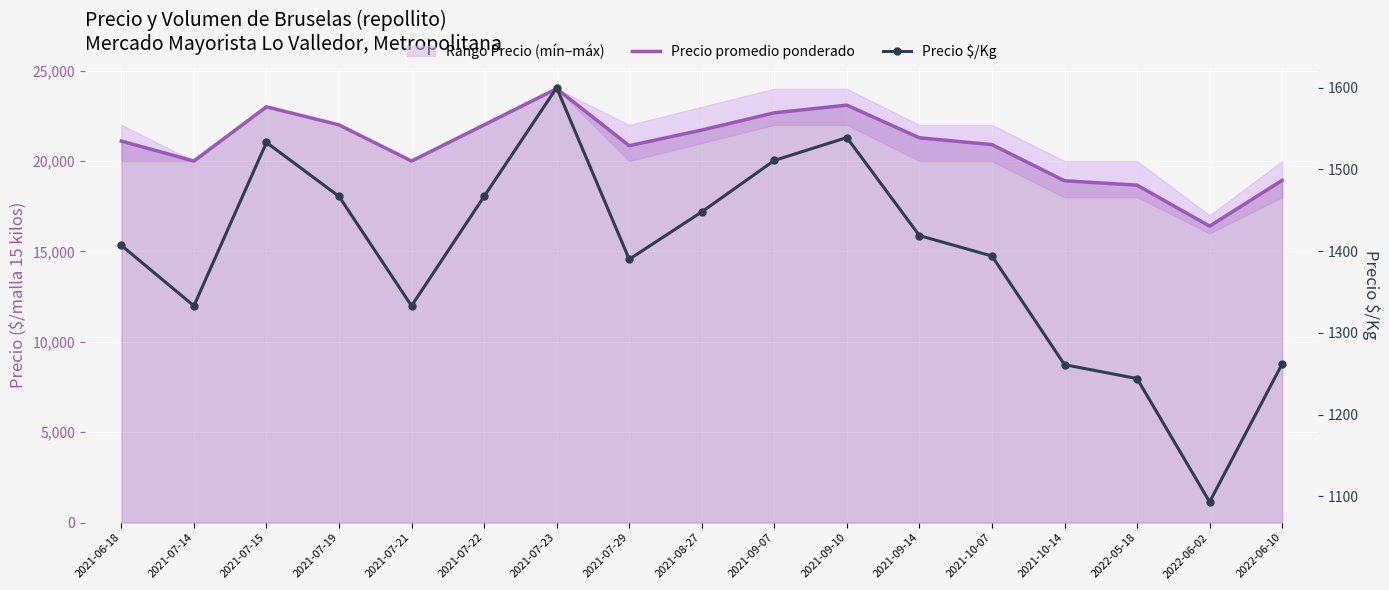

What value does the Precio $/Kg series have at 2022-06-10?

1262